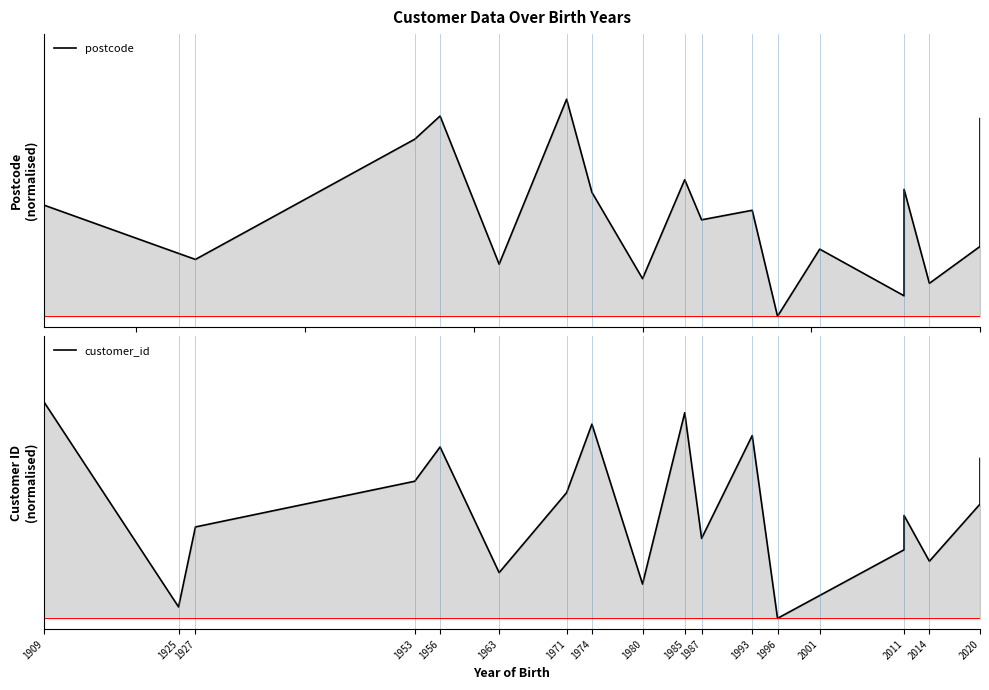

True or false: postcode has a value of 0.2 at 2014.

True